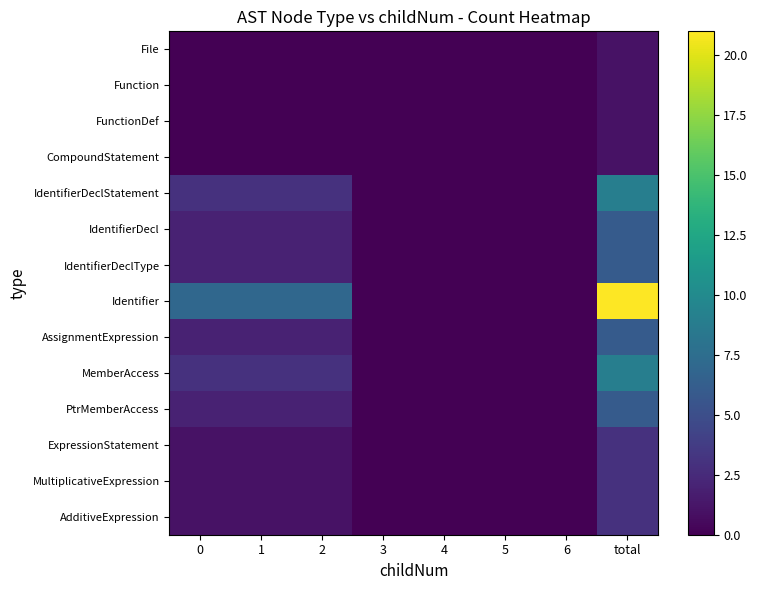

Reading right to left, transcribe all the data shown in this chart.

File: total=1	6=0	5=0	4=0	3=0	2=0	1=0	0=0
Function: total=1	6=0	5=0	4=0	3=0	2=0	1=0	0=0
FunctionDef: total=1	6=0	5=0	4=0	3=0	2=0	1=0	0=0
CompoundStatement: total=1	6=0	5=0	4=0	3=0	2=0	1=0	0=0
IdentifierDeclStatement: total=9	6=0	5=0	4=0	3=0	2=3	1=3	0=3
IdentifierDecl: total=6	6=0	5=0	4=0	3=0	2=2	1=2	0=2
IdentifierDeclType: total=6	6=0	5=0	4=0	3=0	2=2	1=2	0=2
Identifier: total=21	6=0	5=0	4=0	3=0	2=7	1=7	0=7
AssignmentExpression: total=6	6=0	5=0	4=0	3=0	2=2	1=2	0=2
MemberAccess: total=9	6=0	5=0	4=0	3=0	2=3	1=3	0=3
PtrMemberAccess: total=6	6=0	5=0	4=0	3=0	2=2	1=2	0=2
ExpressionStatement: total=3	6=0	5=0	4=0	3=0	2=1	1=1	0=1
MultiplicativeExpression: total=3	6=0	5=0	4=0	3=0	2=1	1=1	0=1
AdditiveExpression: total=3	6=0	5=0	4=0	3=0	2=1	1=1	0=1